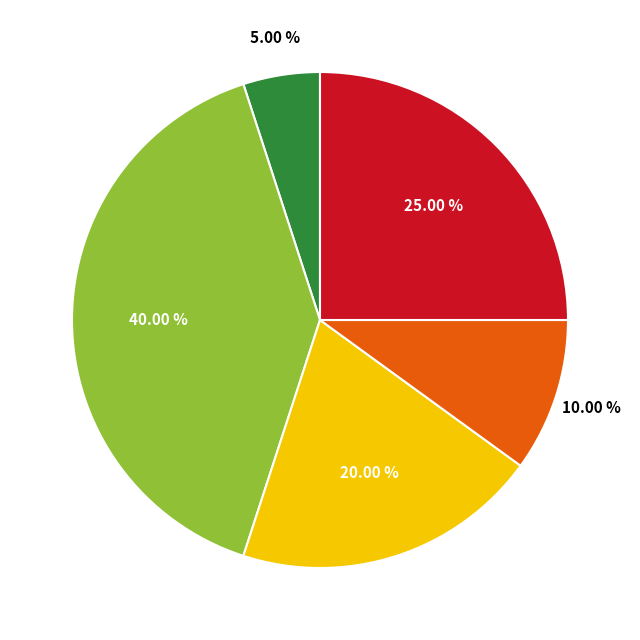

Does any single category account for the majority?

No